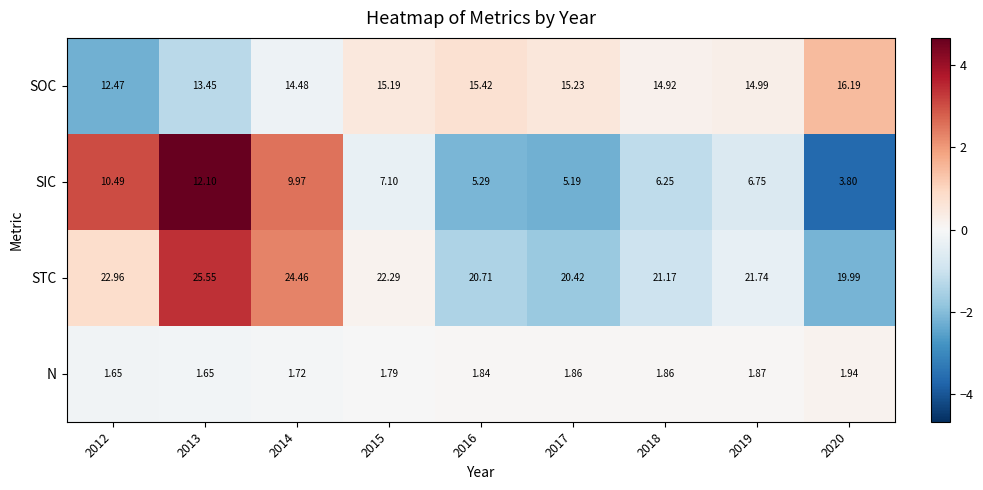

Which series has the widest spread of values?

SIC